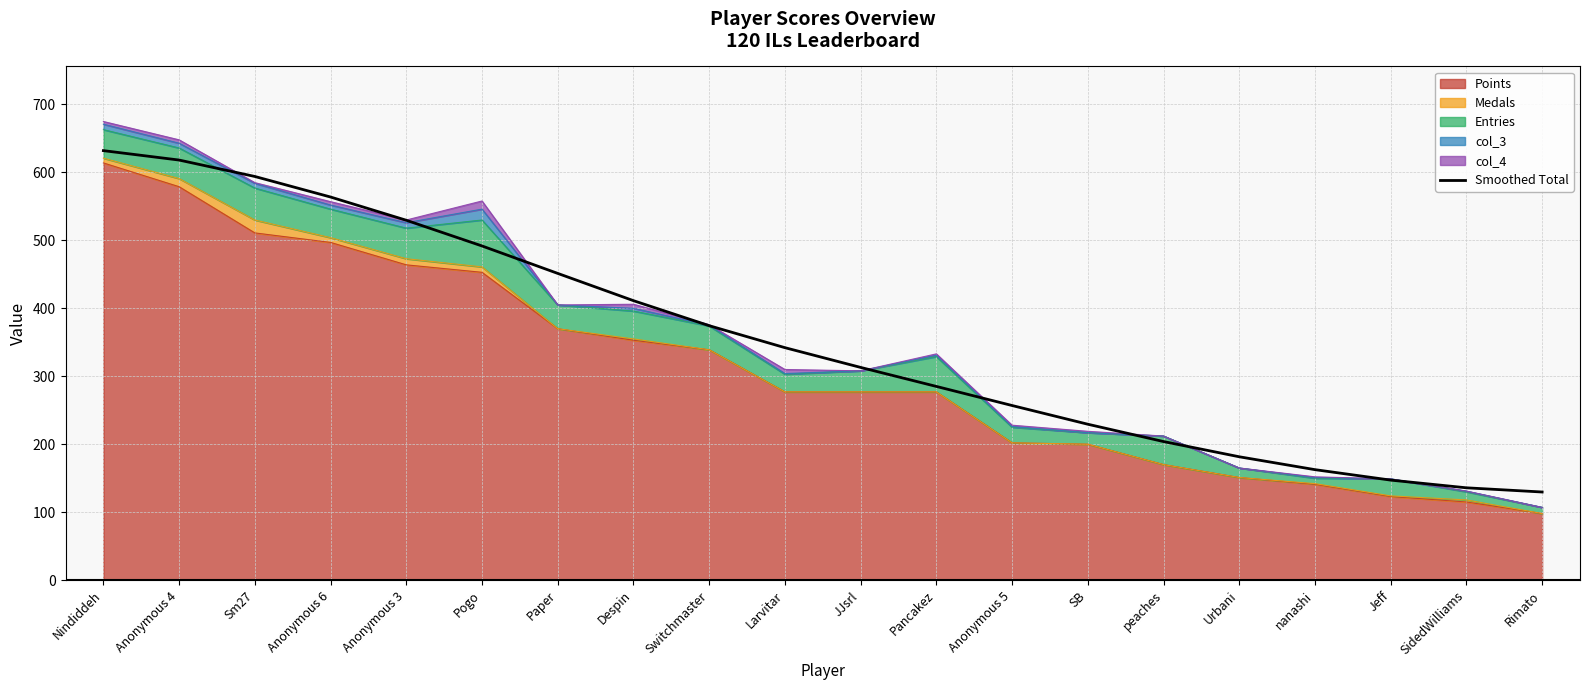

At which label is the value closest to 380?

Switchmaster